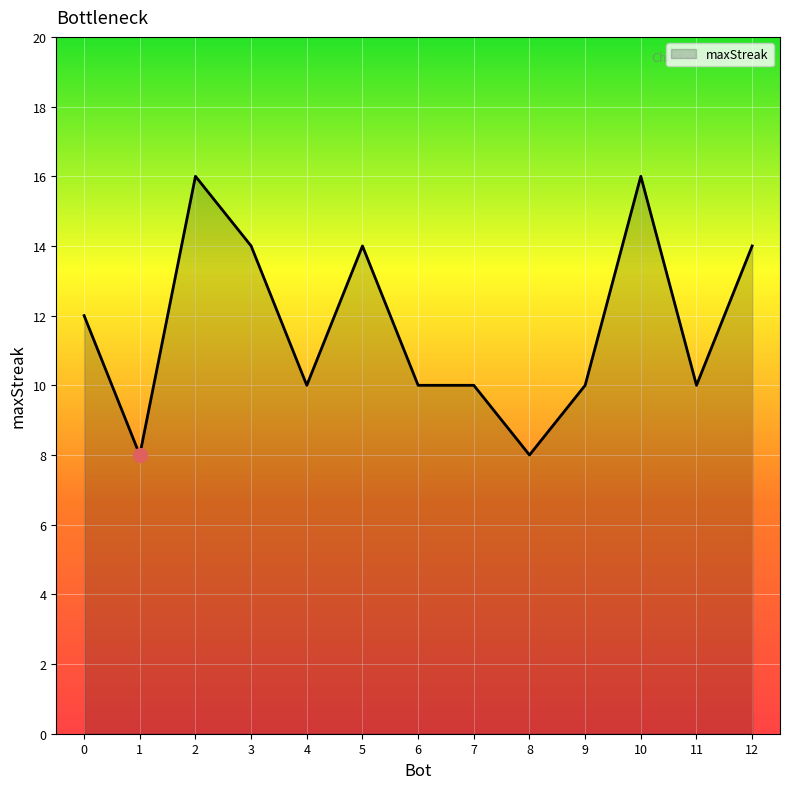

What is the smallest value displayed?

8